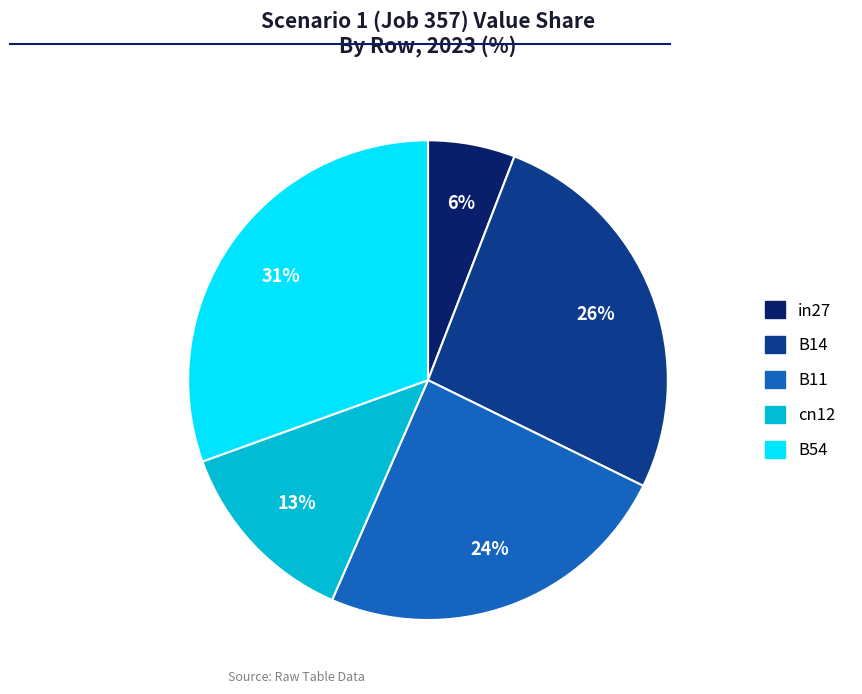

How many slices are in this pie chart?

5